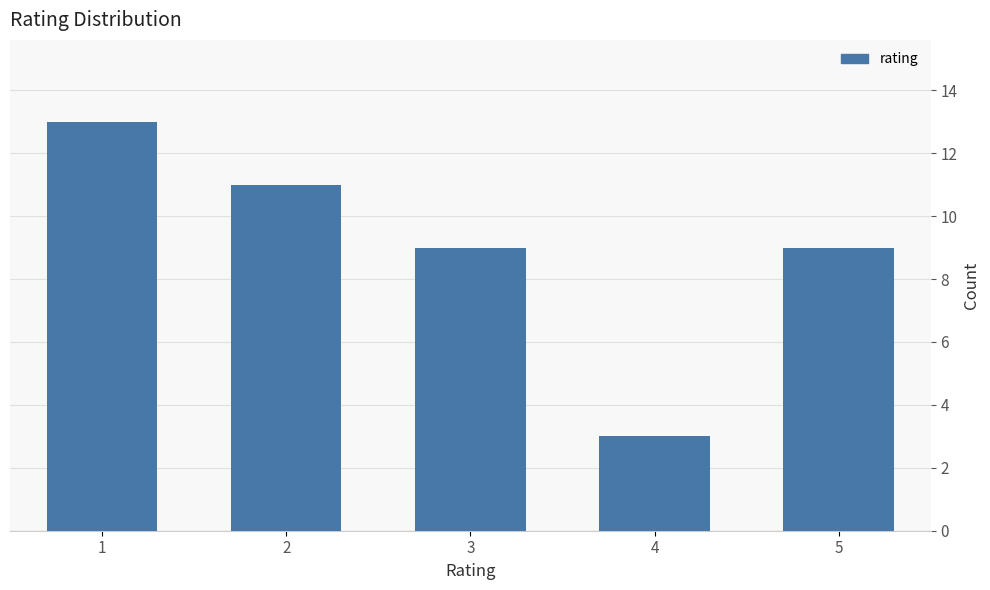

Reading left to right, transcribe all the data shown in this chart.

13	11	9	3	9